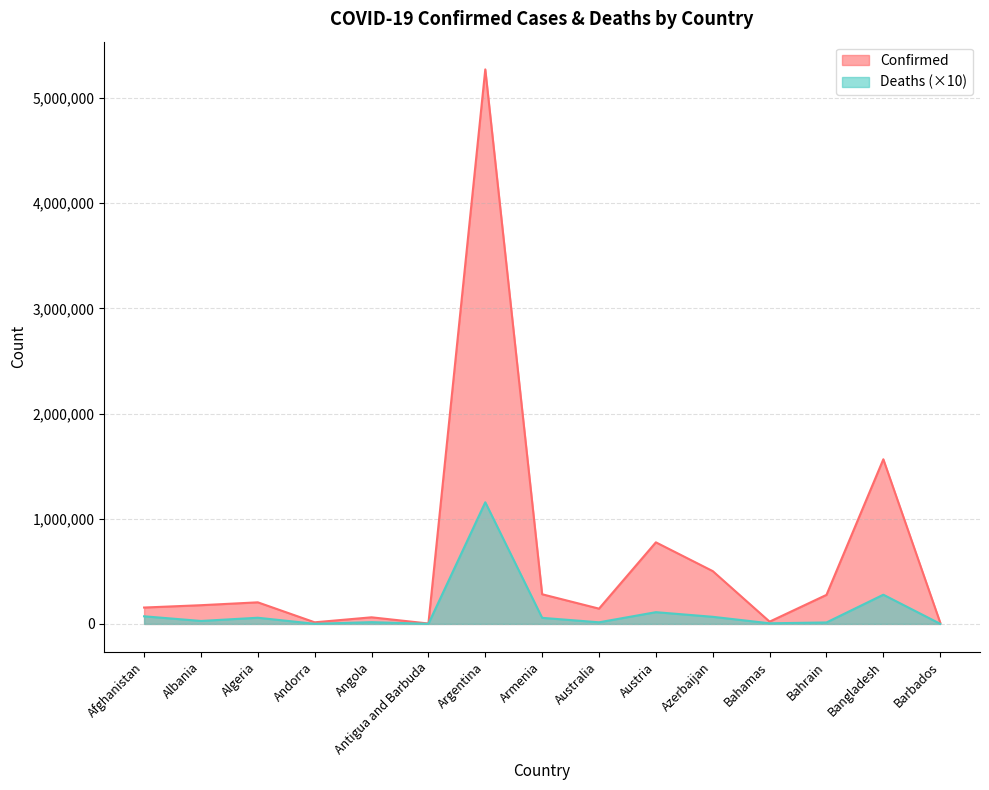

What is the difference between the Confirmed values at Antigua and Barbuda and Argentina?

5268633